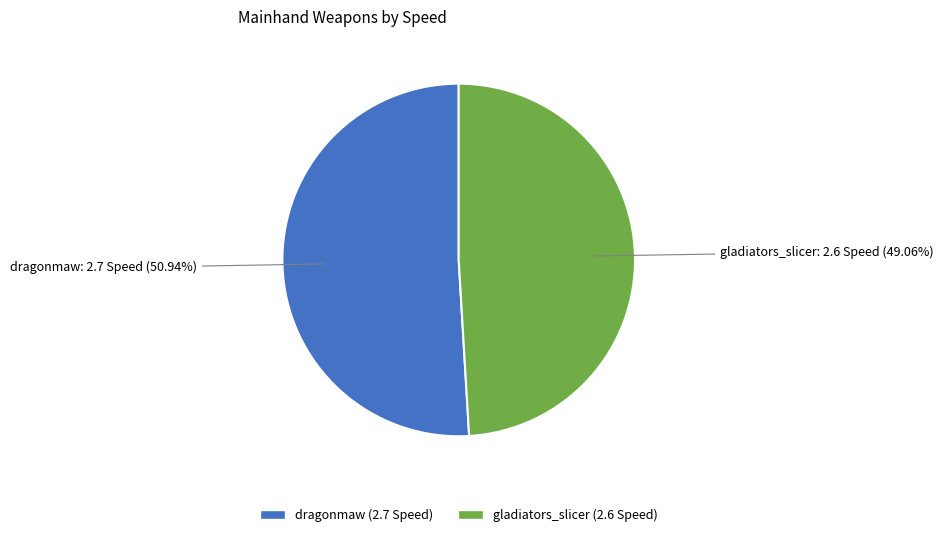

How many slices are in this pie chart?

2